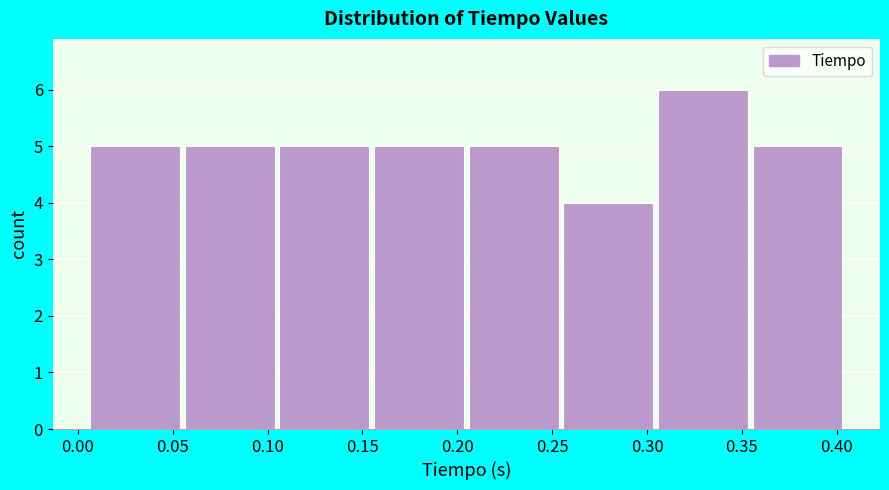

Reading left to right, transcribe this chart: for each bar, give the range it covers on the x-axis and its height. Neither the bar edges nor the heights are printed on the chart, so give them approximately, as read against the axes.

0.005 to 0.055: 5
0.055 to 0.105: 5
0.105 to 0.155: 5
0.155 to 0.205: 5
0.205 to 0.255: 5
0.255 to 0.305: 4
0.305 to 0.355: 6
0.355 to 0.405: 5